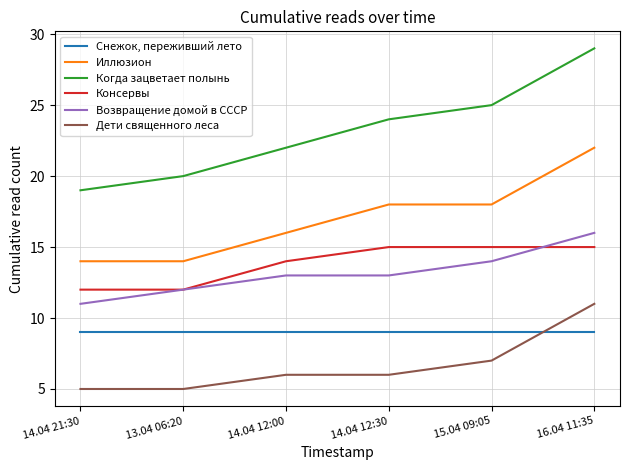

What is the difference between the maximum and minimum values in the Когда зацветает полынь series?

10